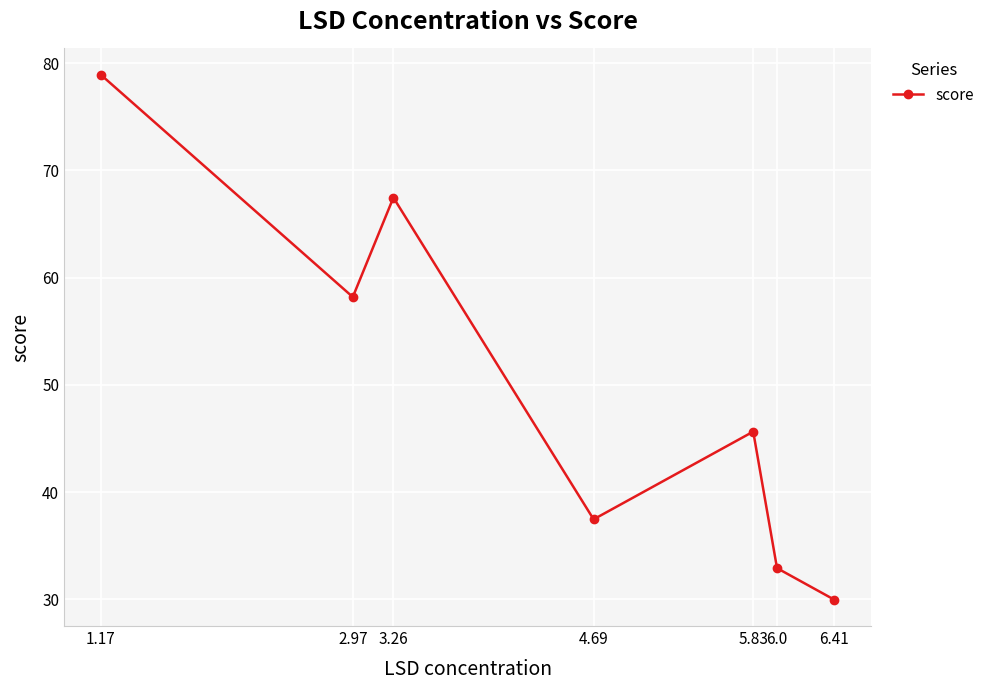

How many points are lower than both their immediate neighbors (excluding endpoints)?

2